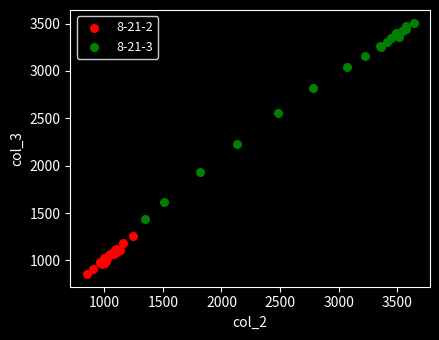

Which series has the widest spread of Y values?

8-21-3